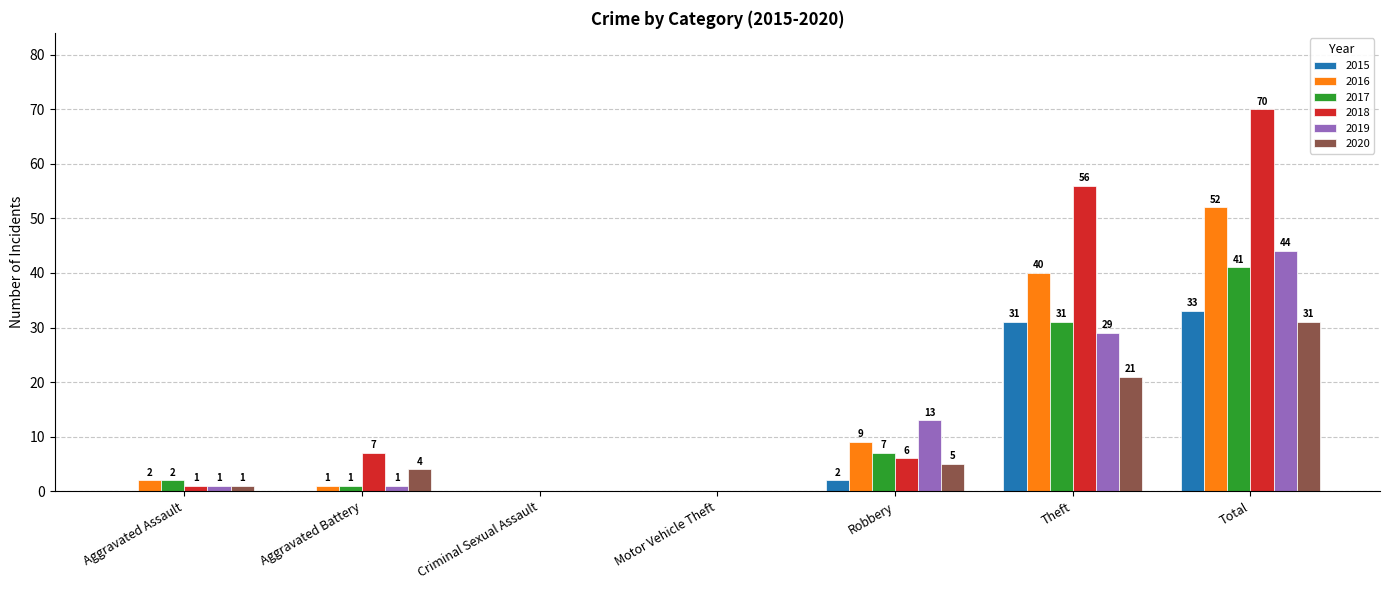

Reading right to left, list all the values displayed in this chart.

2015: 33	31	2	0	0	0	0
2016: 52	40	9	0	0	1	2
2017: 41	31	7	0	0	1	2
2018: 70	56	6	0	0	7	1
2019: 44	29	13	0	0	1	1
2020: 31	21	5	0	0	4	1